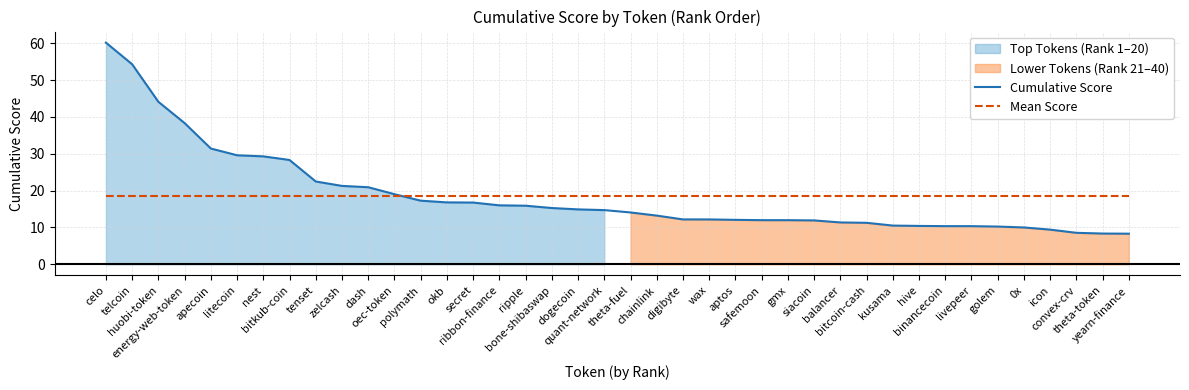

What is the average value of the Cumulative Score series?

18.6